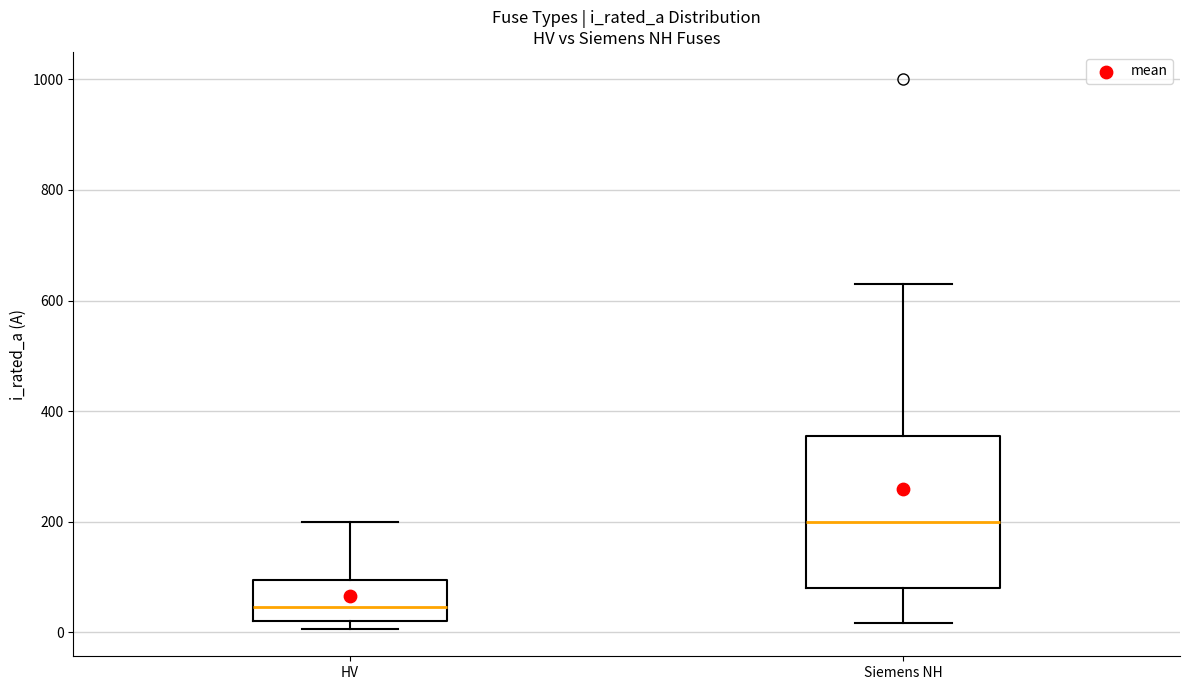

Which box has the lowest median line?

HV